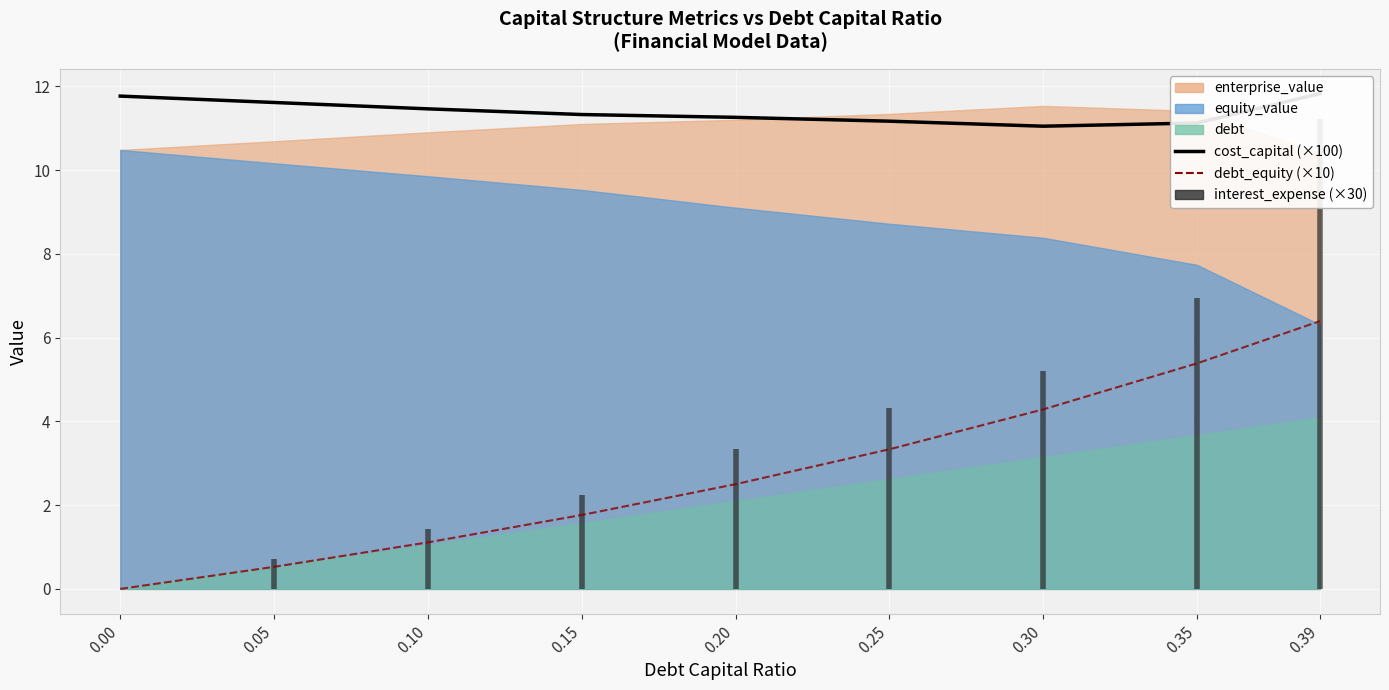

What is the total value across all series at 0.15?

13.1